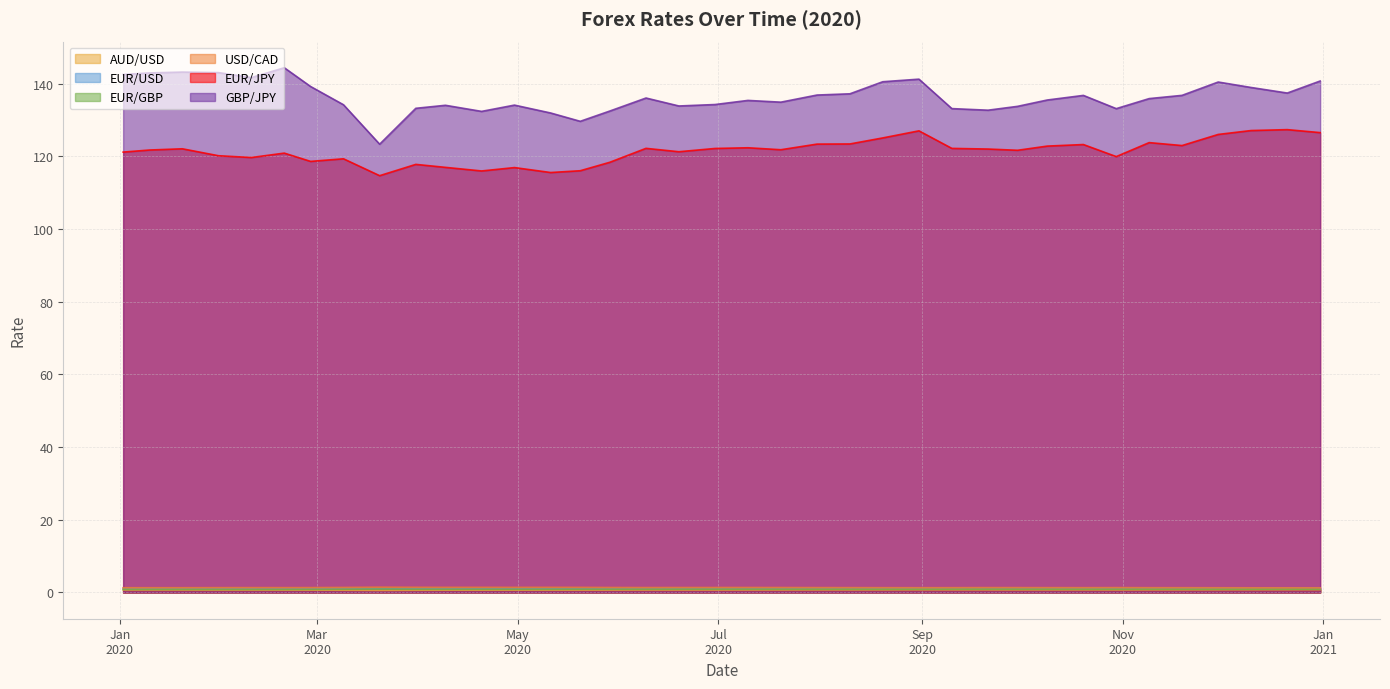

What is the label of the 20th point from the left?

2020-07-10